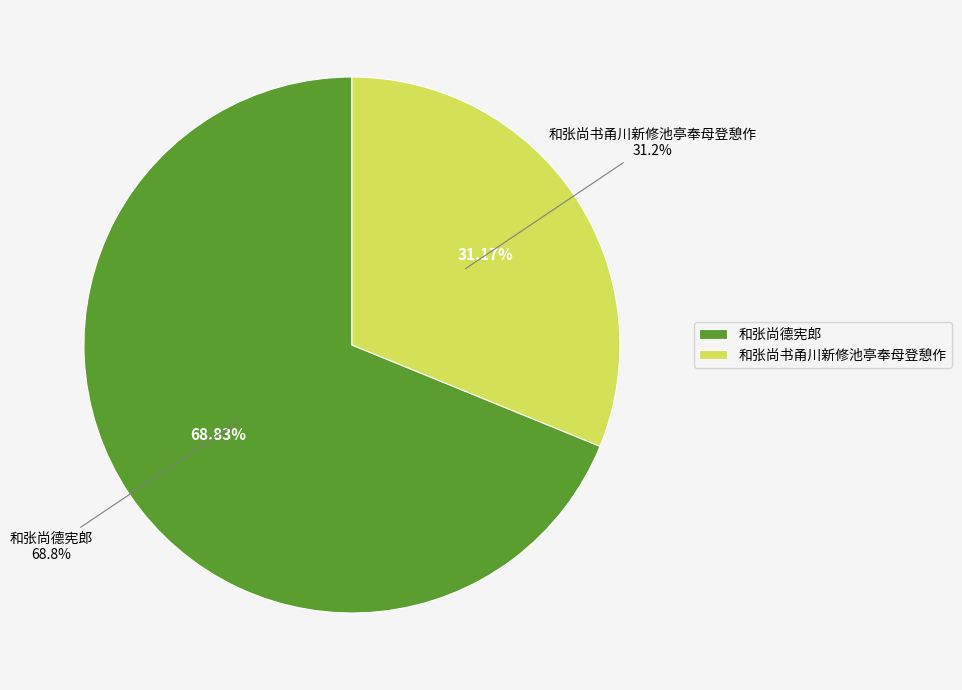

What percentage is the 和张尚德宪郎 slice, to the nearest percent?

69%